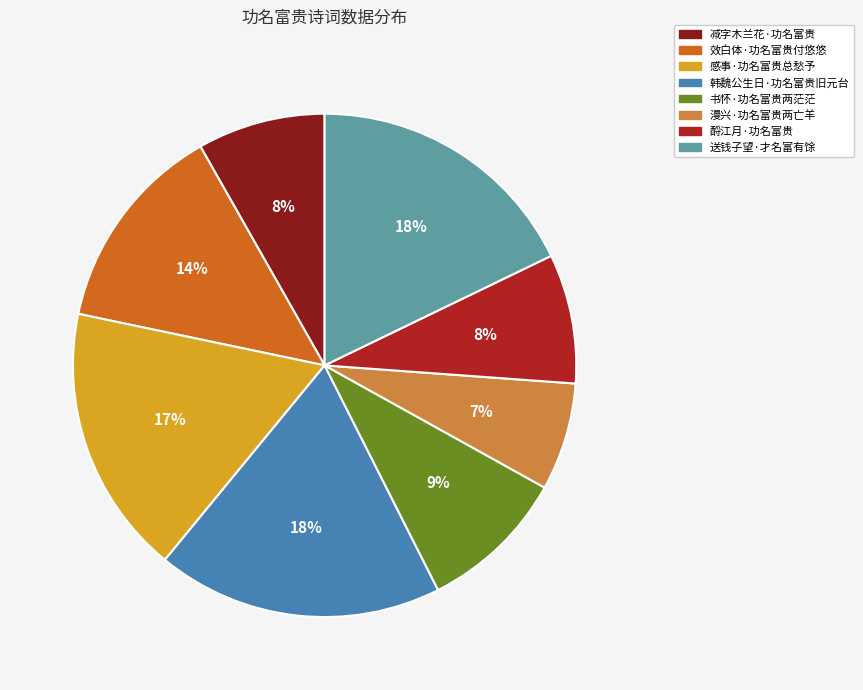

True or false: 酹江月·功名富贵 accounts for 1% of the total.

False